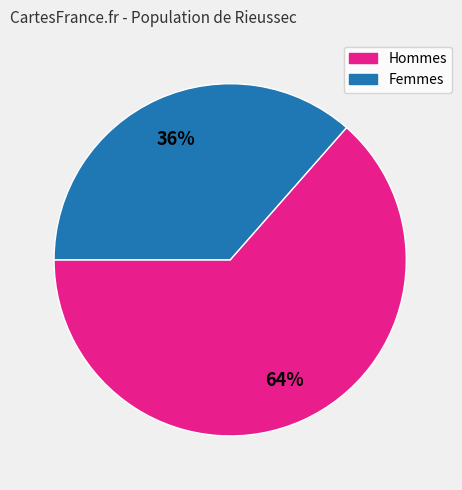

Does any single category account for the majority?

Yes